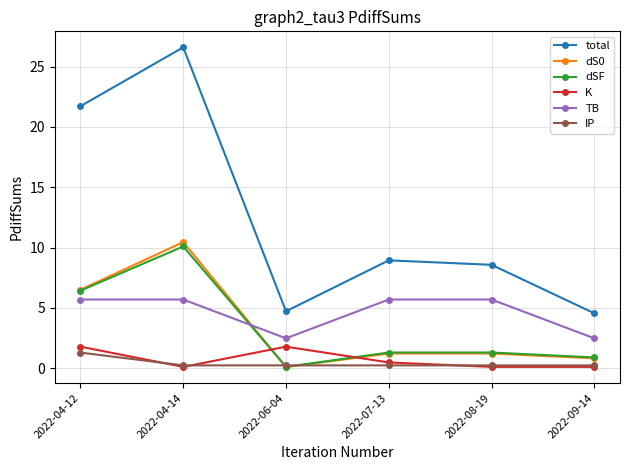

How many lines are shown in the chart?

6